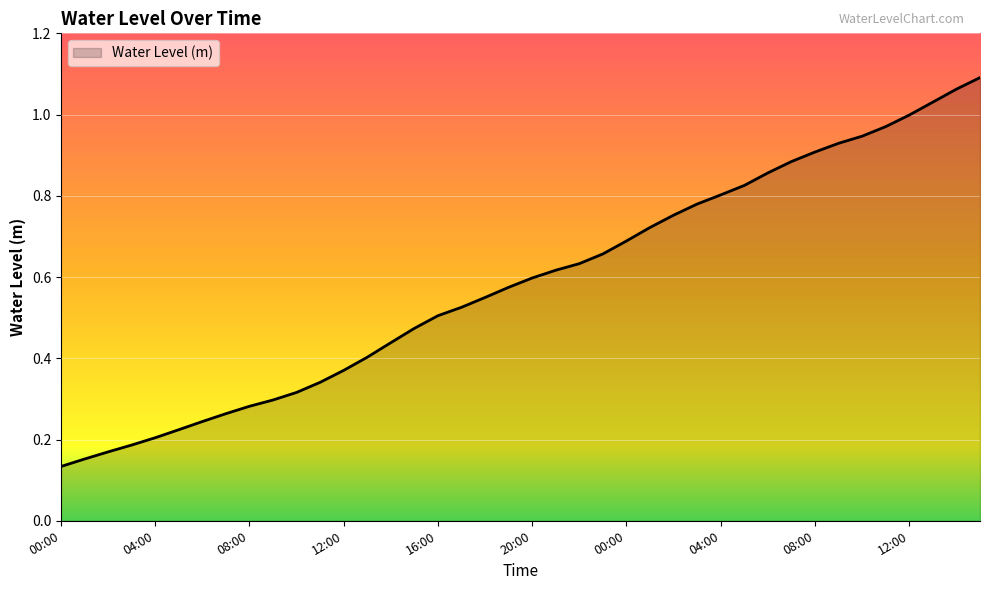

What is the minimum value shown in the chart?

0.1